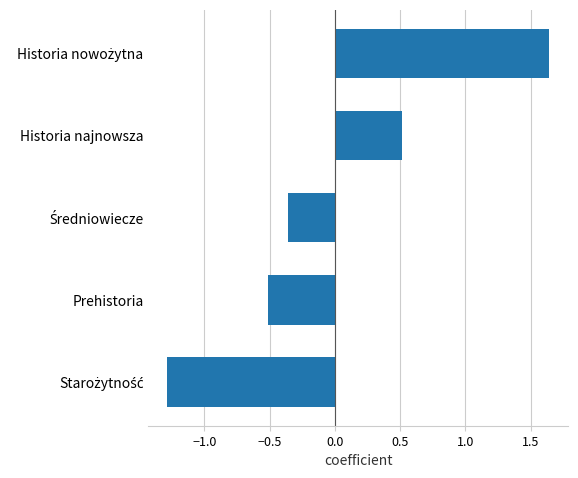

How many data points are above 0?

2